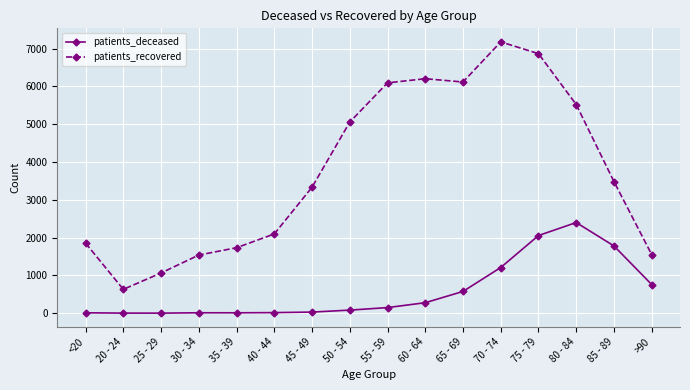

What is the value of the patients_deceased point at the 7th from the left?

30